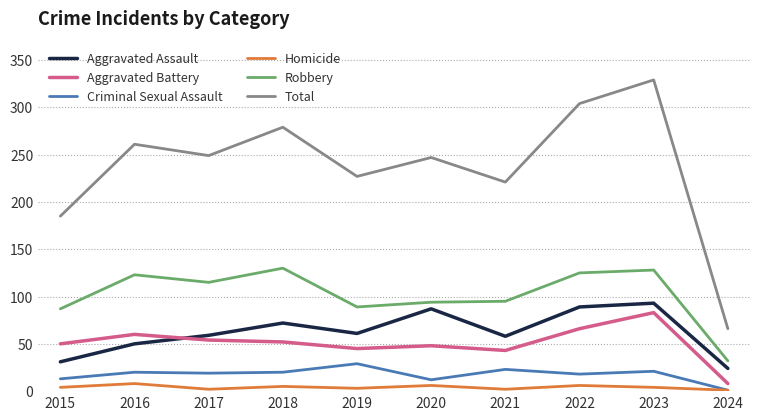

Where does the Aggravated Assault series first go above 61?

2018